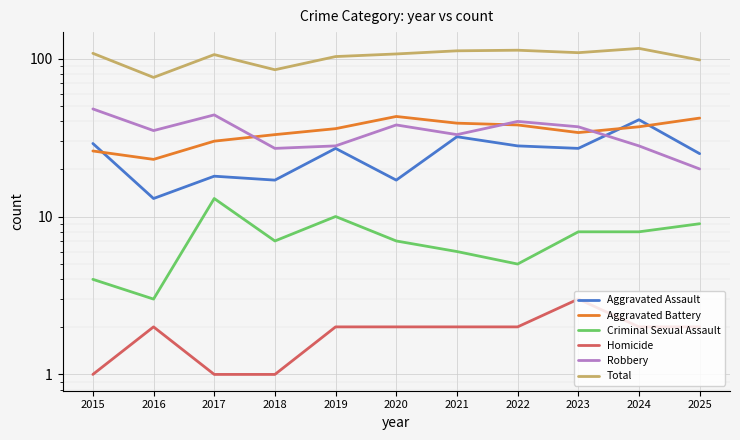

Which has a higher value, 2017 or 2016?

2017